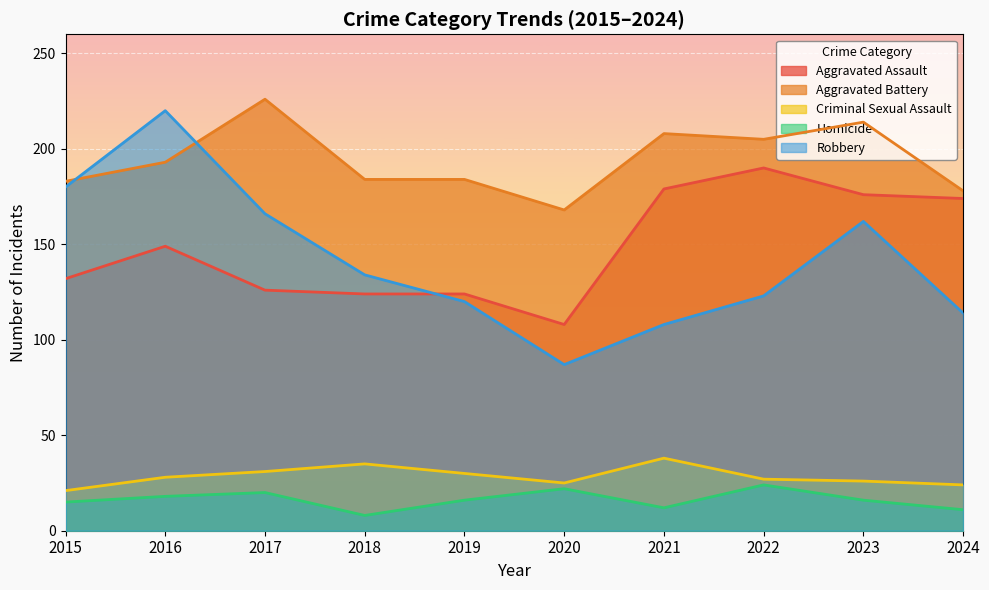

Which series has the largest total across all categories?

Aggravated Battery